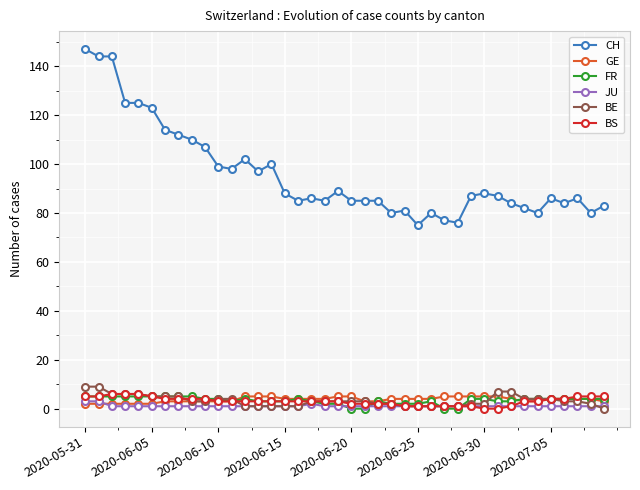

True or false: BS and CH cross at least once.

False